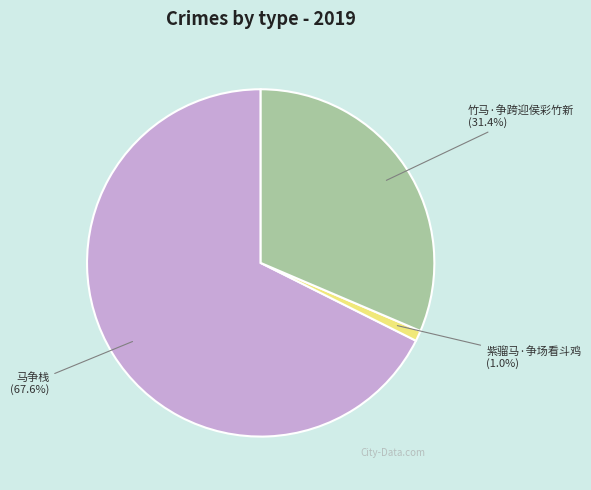

Is there any slice that represents more than half of the pie?

Yes